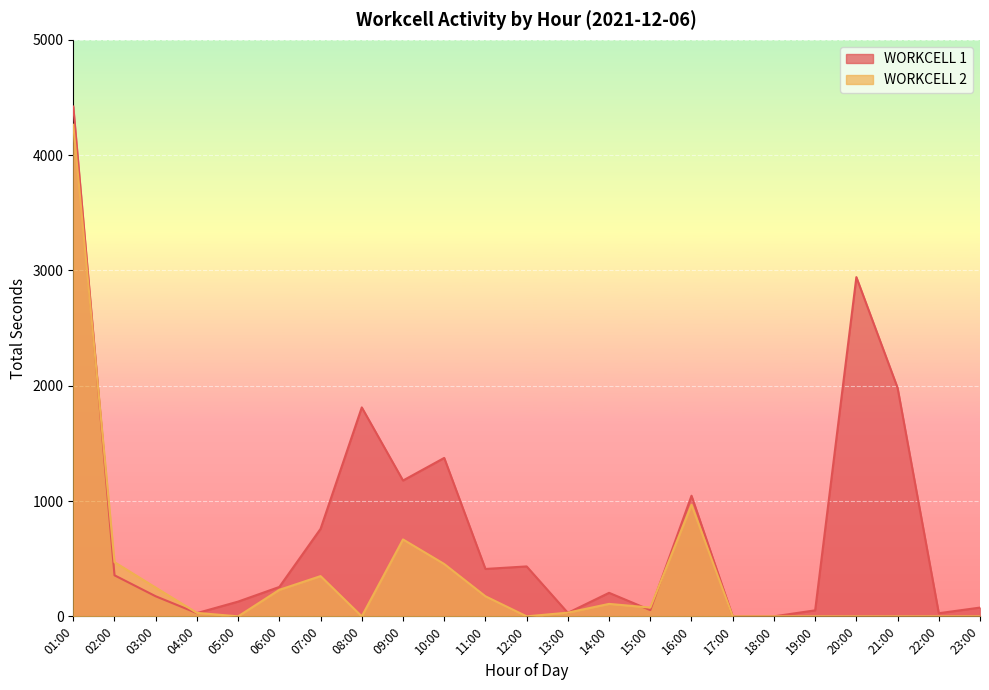

At which label does WORKCELL 2 first exceed 32?

01:00